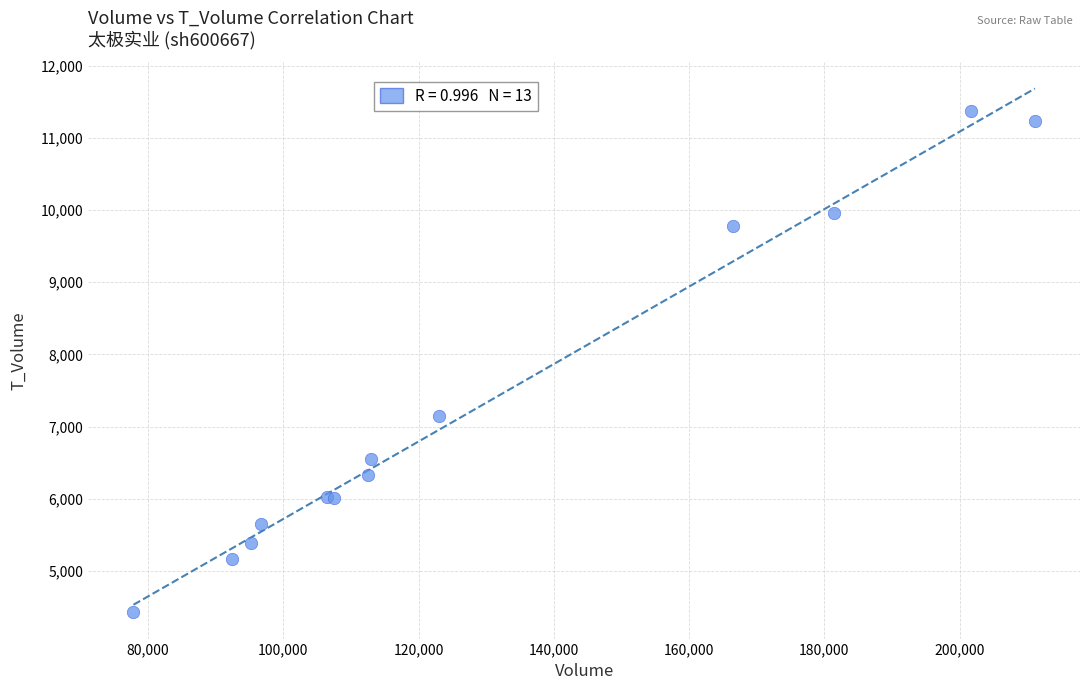

What Y value in the scatter plot is closest to 7896?

7141